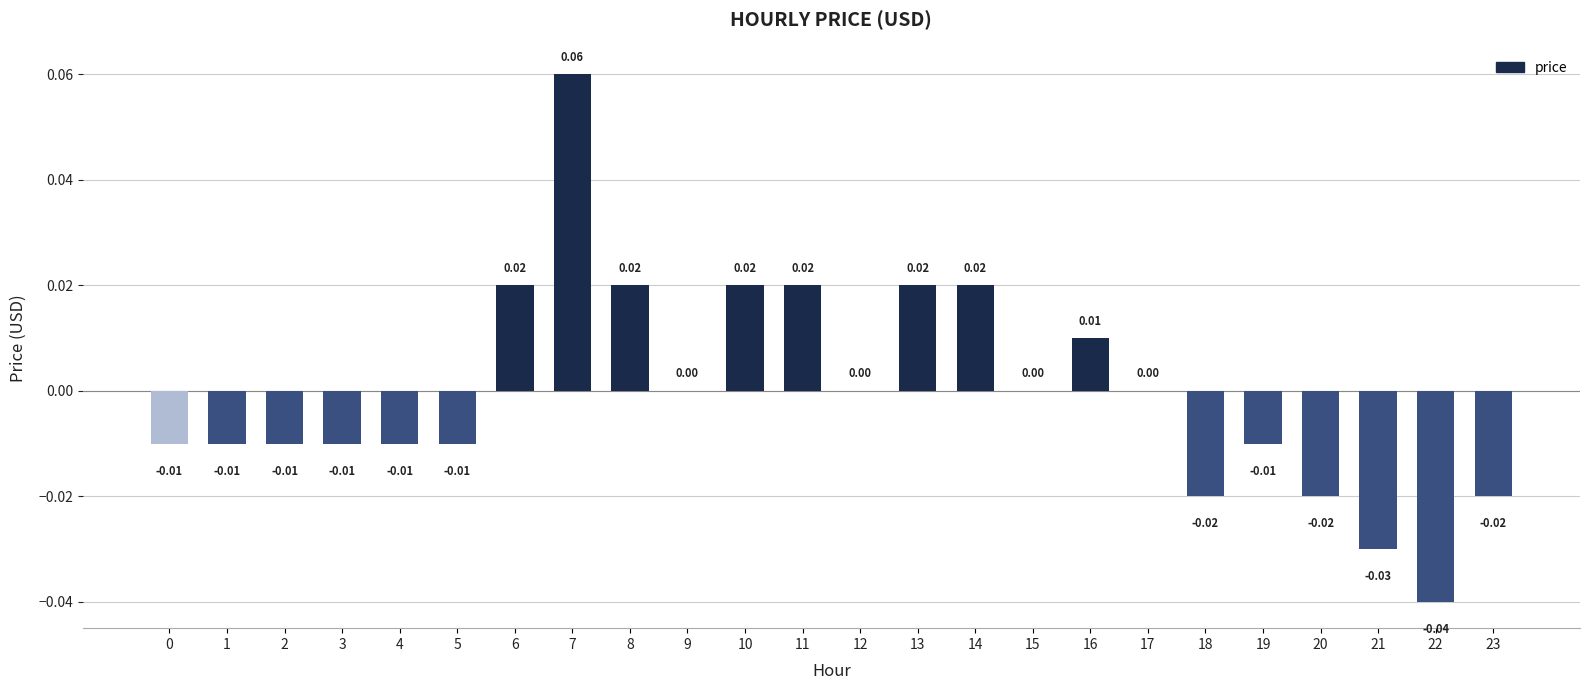

Count the number of categories in the chart.

24